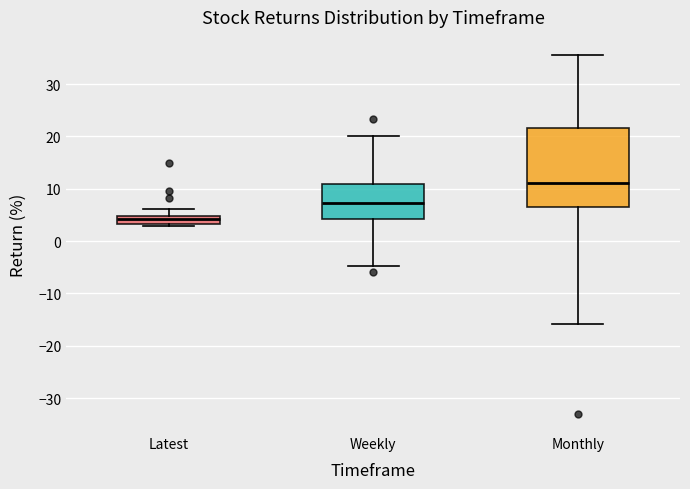

Which box has the highest median line?

Monthly